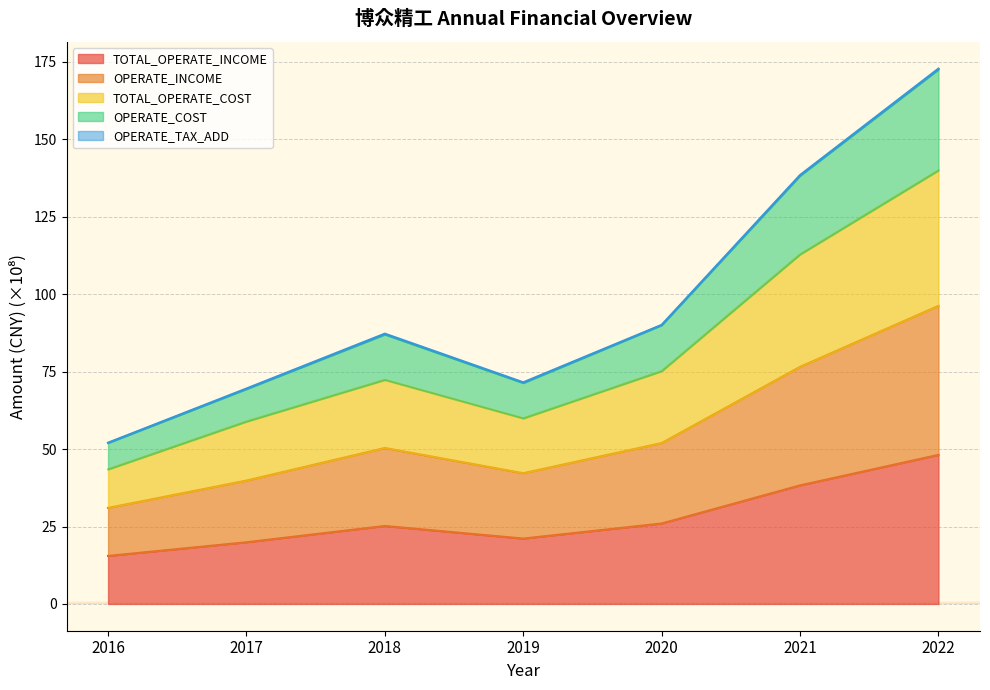

How many interior local peaks does the TOTAL_OPERATE_INCOME series have?

1